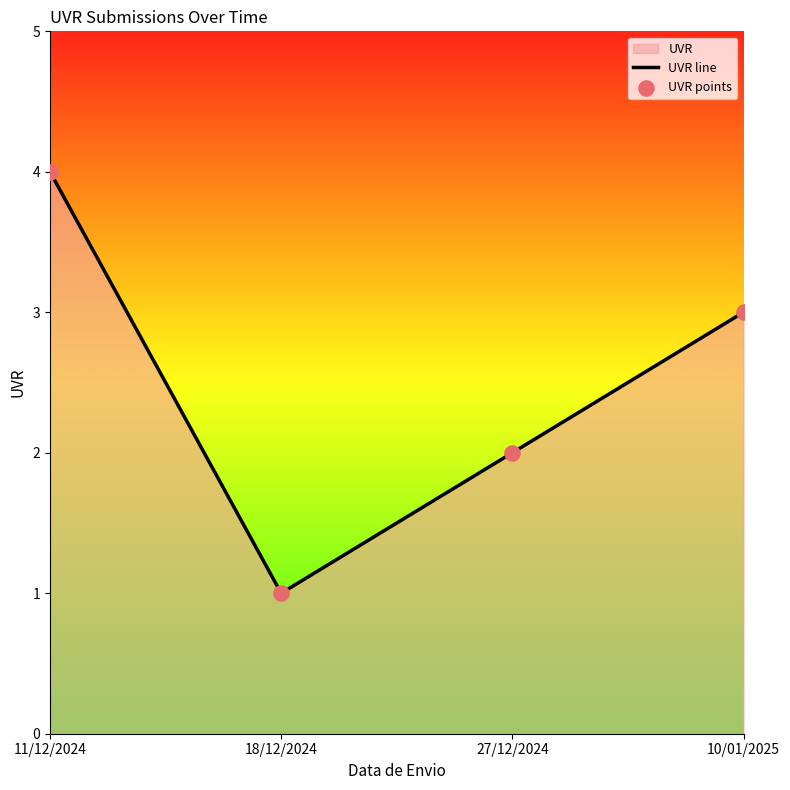

Which series reaches the minimum Y coordinate?

UVR line